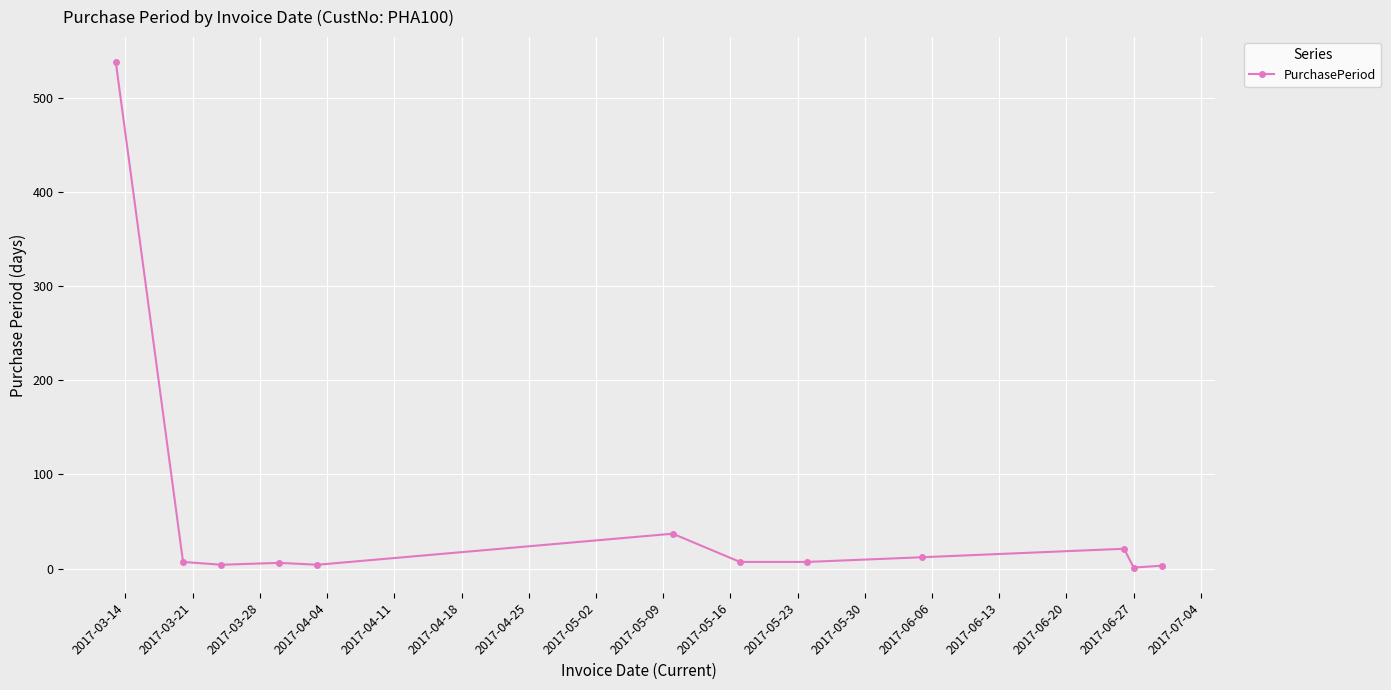

What is the greatest value displayed?

538